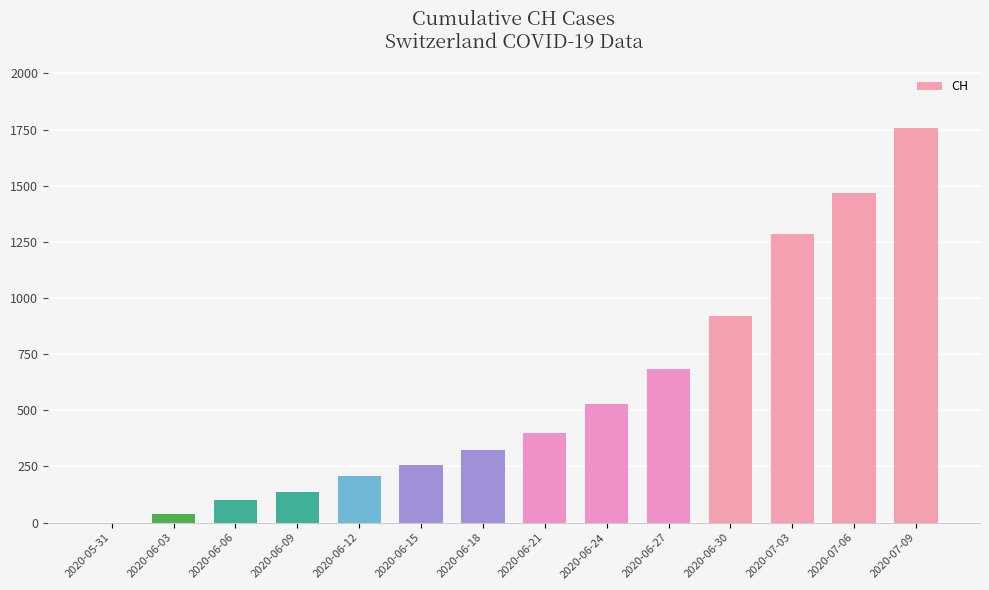

What is the maximum value shown in the chart?

1756